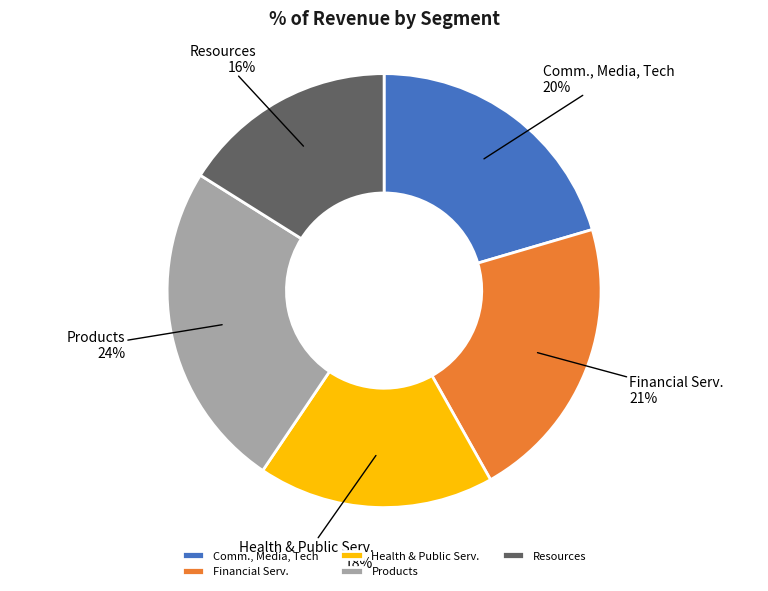

How many slices are in this pie chart?

5